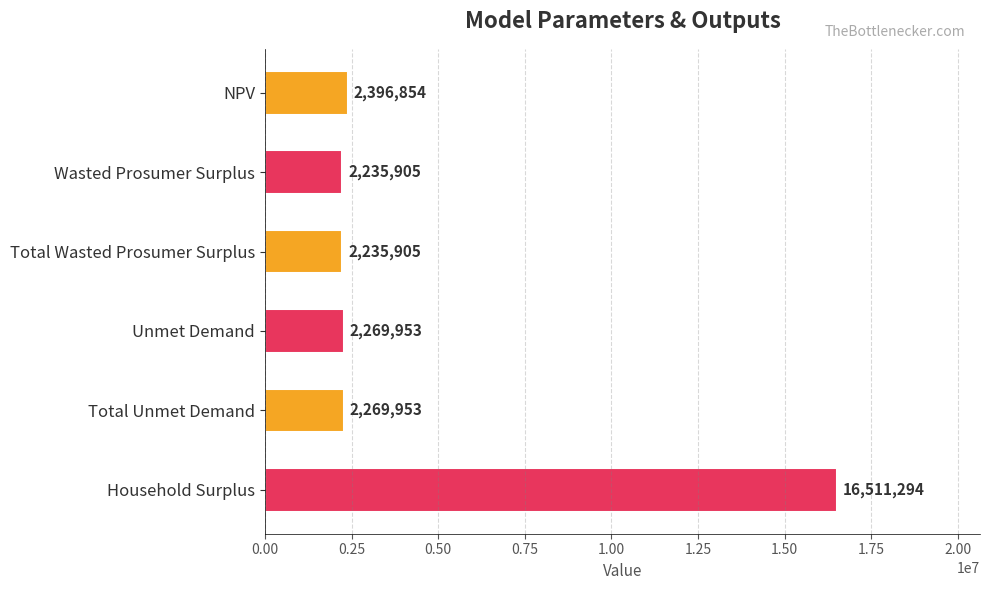

What value does the data have at NPV?

2396854.1